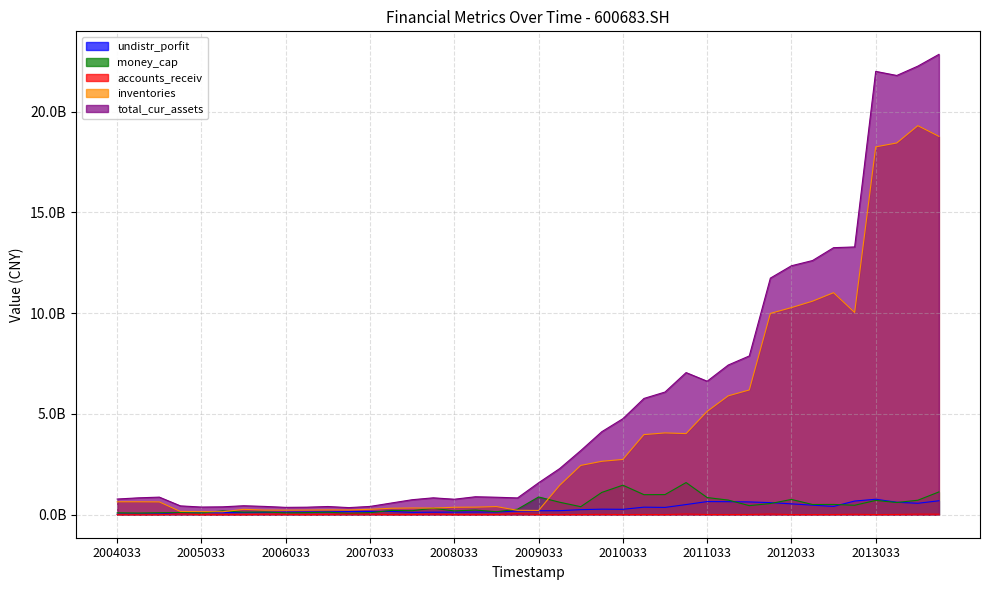

What is the sum of all money_cap values?

19017920136.7